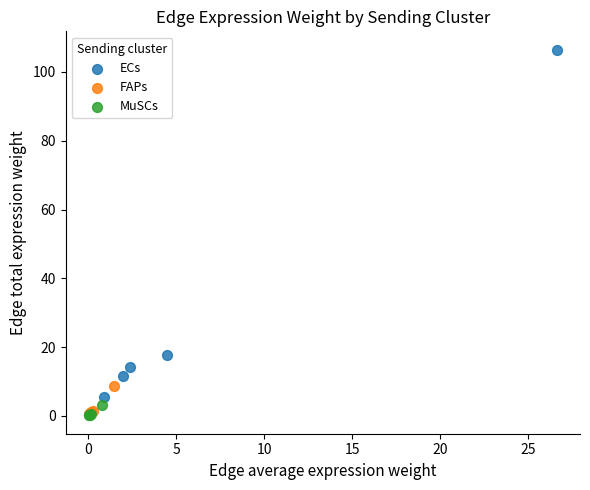

What are all the series names shown in the legend?

ECs, FAPs, MuSCs